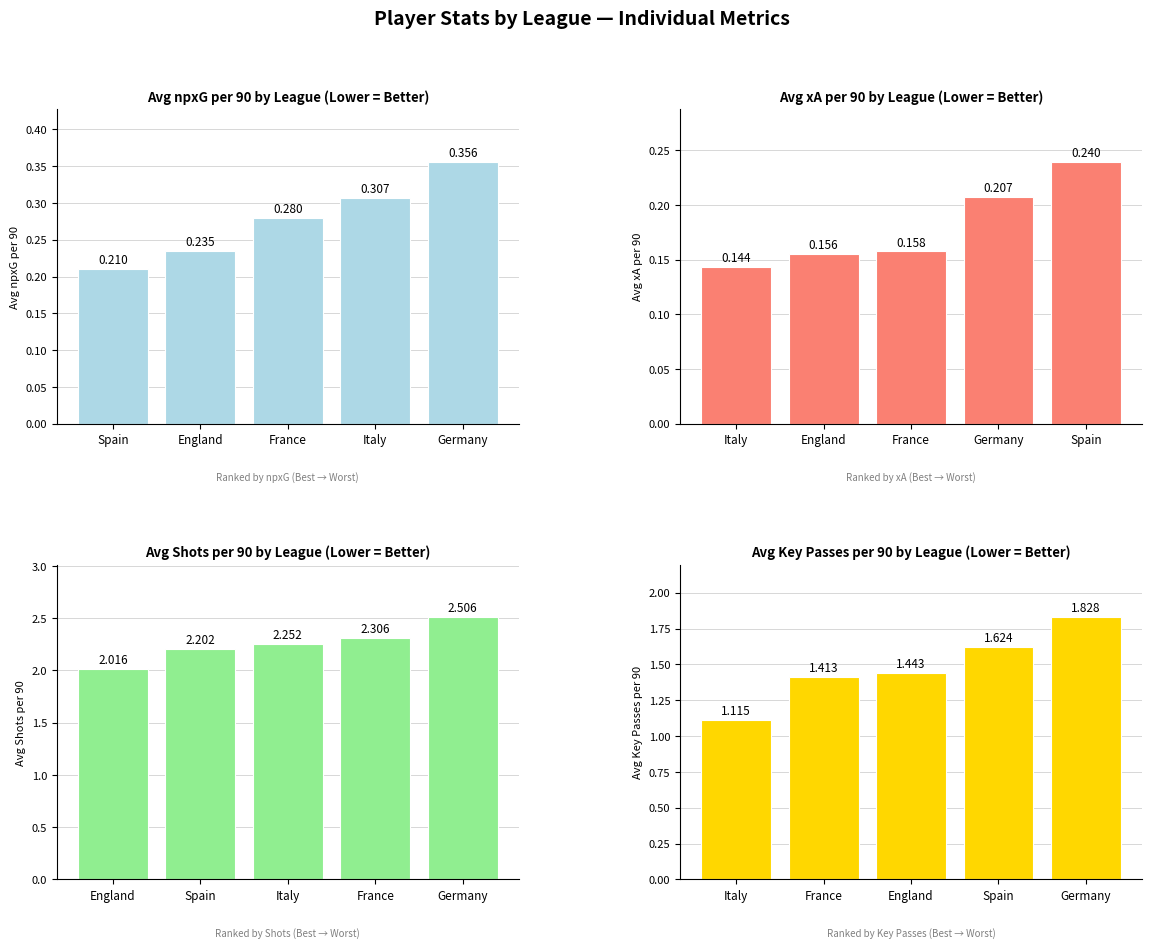

What is the lowest value of the Avg npxG per 90 series?

0.2